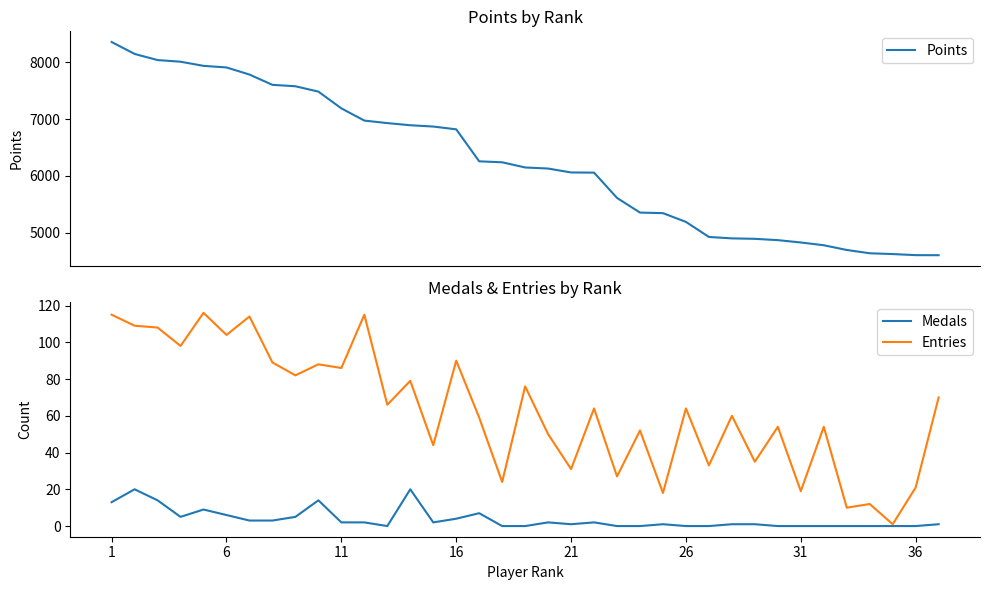

The value of Medals at 26 is 6. True or false?

False